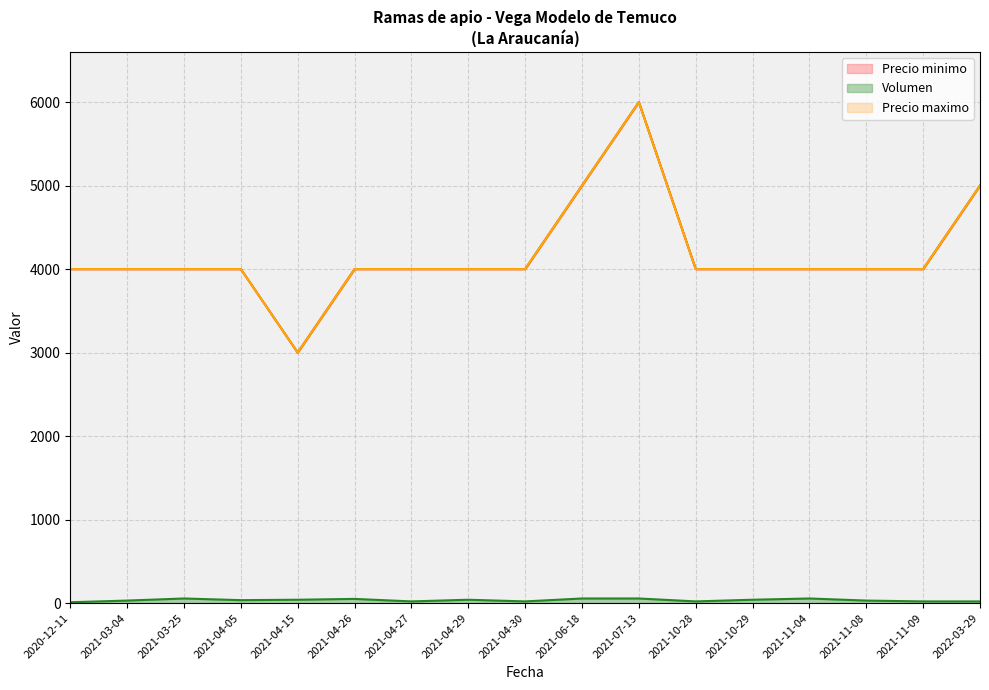

What is the difference between the second highest and second lowest values in the Precio maximo series?

1000